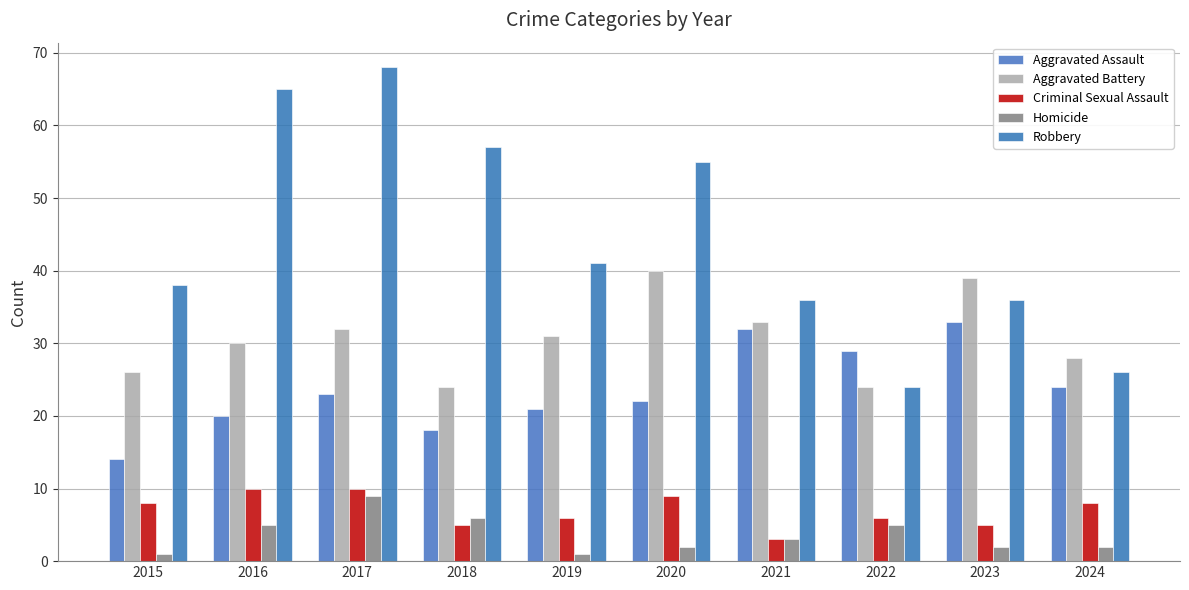

The Aggravated Battery series shows 20 at 2017. True or false?

False